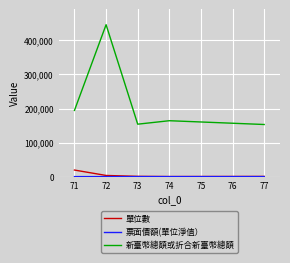

What is the approximate value of 單位數 at 72?

3389.6